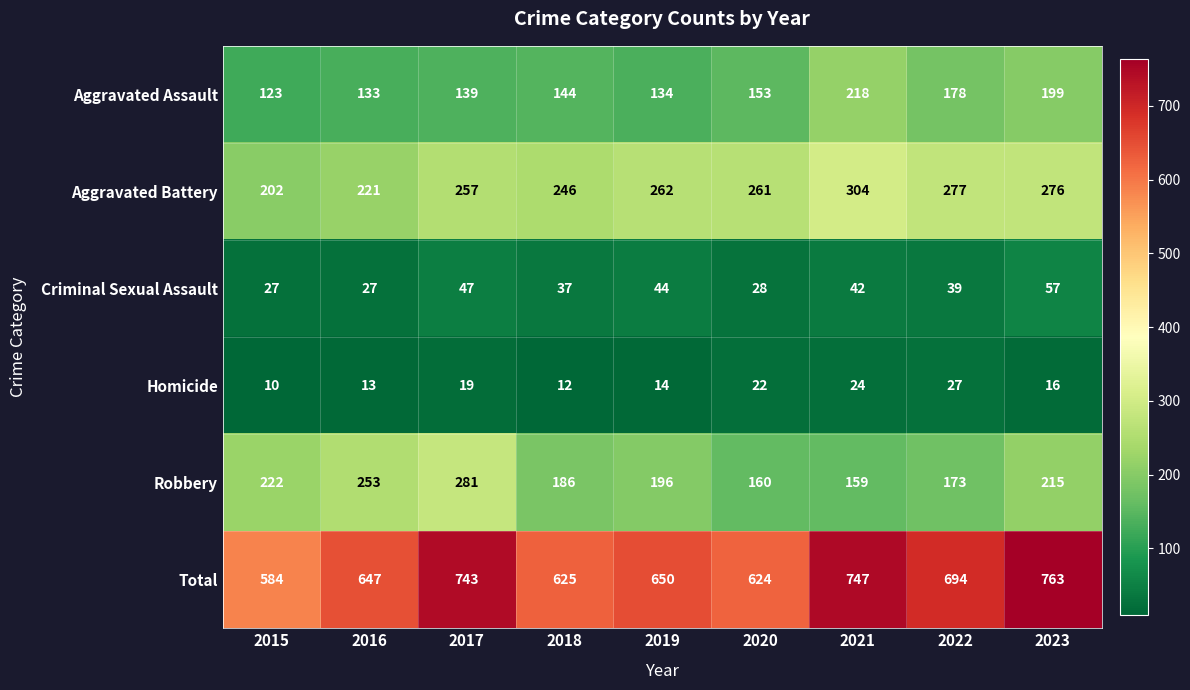

Rank the series at 2020 from lowest to highest value.

Homicide, Criminal Sexual Assault, Aggravated Assault, Robbery, Aggravated Battery, Total